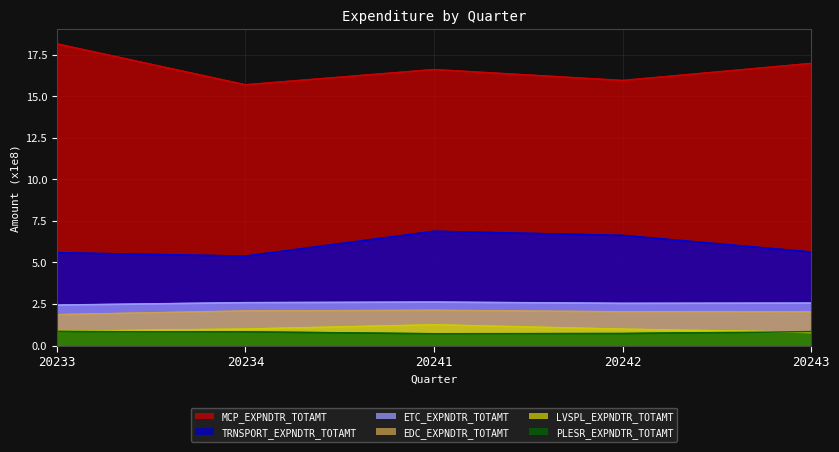

Which series has the widest spread of values?

MCP_EXPNDTR_TOTAMT